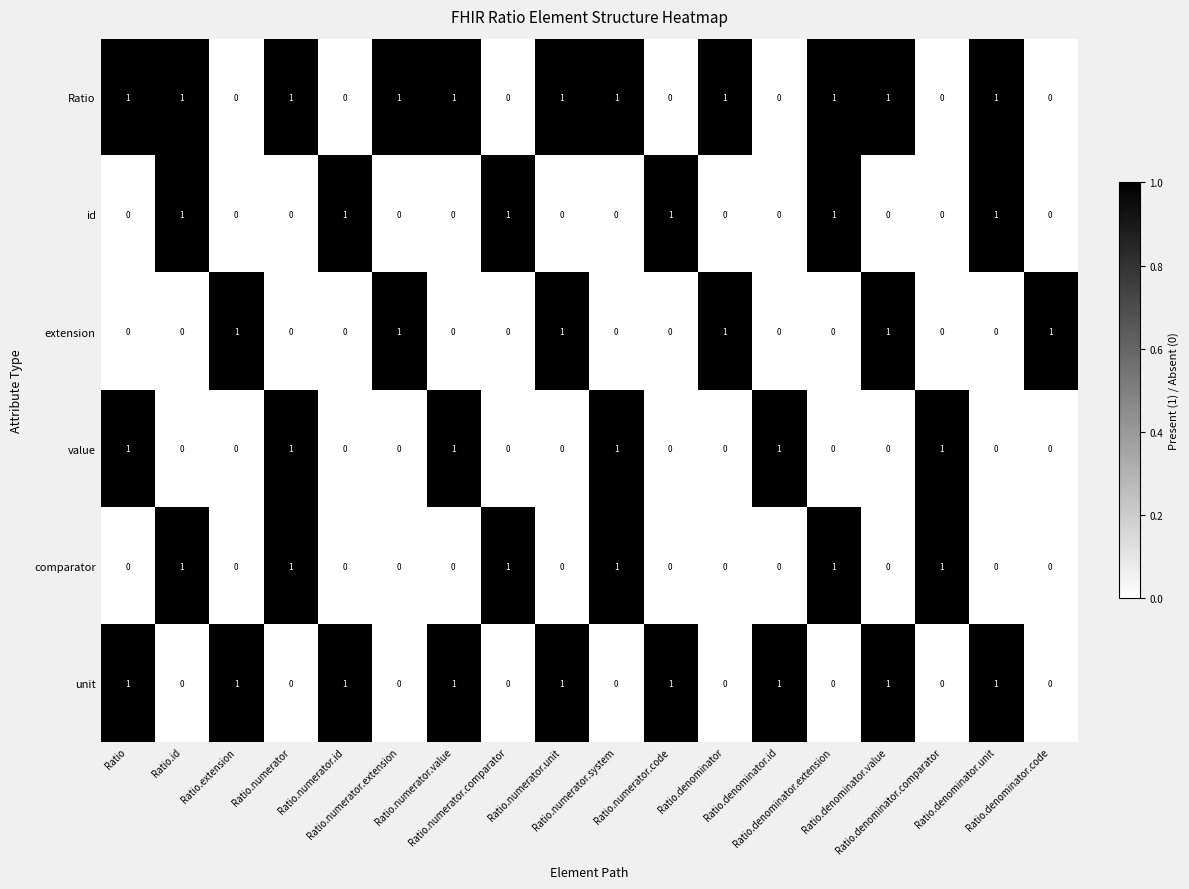

What is the sum of all comparator values?

6